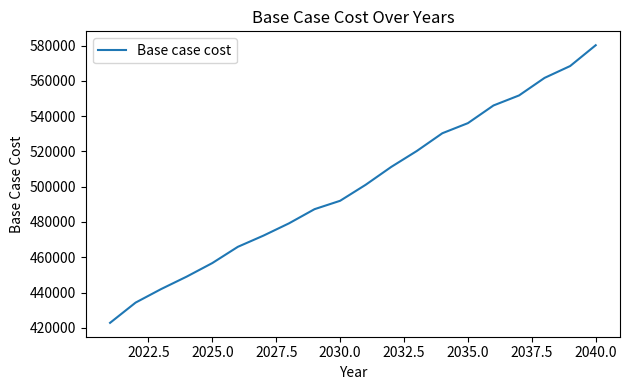

What is the difference between the maximum and minimum values?

157343.1